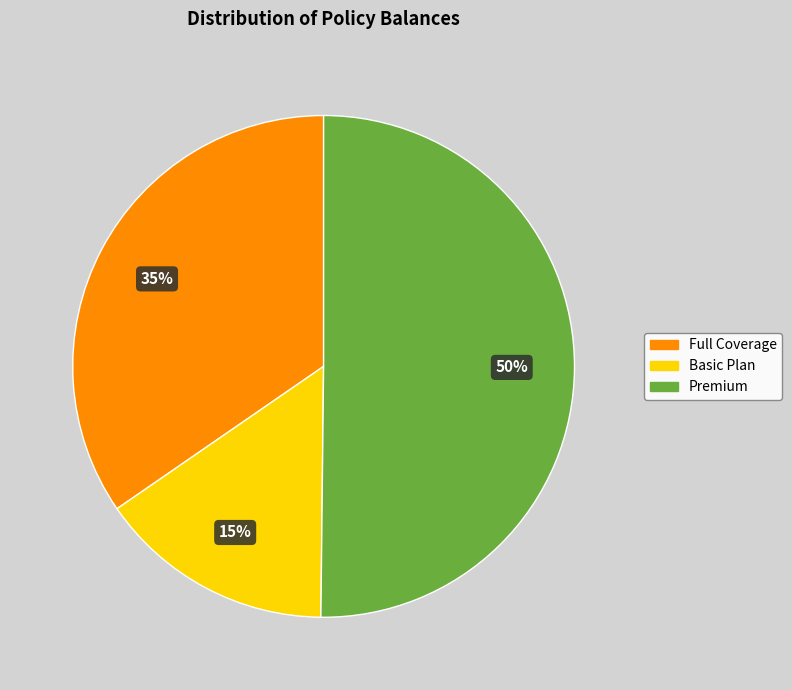

Rank the categories by value from highest to lowest.

Premium, Full Coverage, Basic Plan